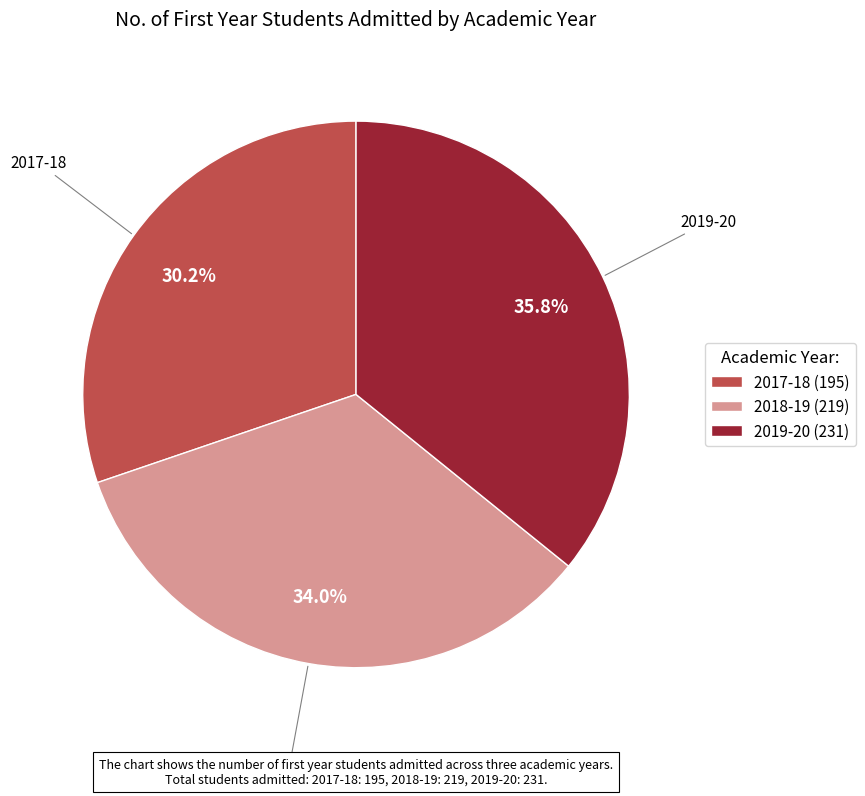

Which has a higher value, 2019-20 or 2017-18?

2019-20